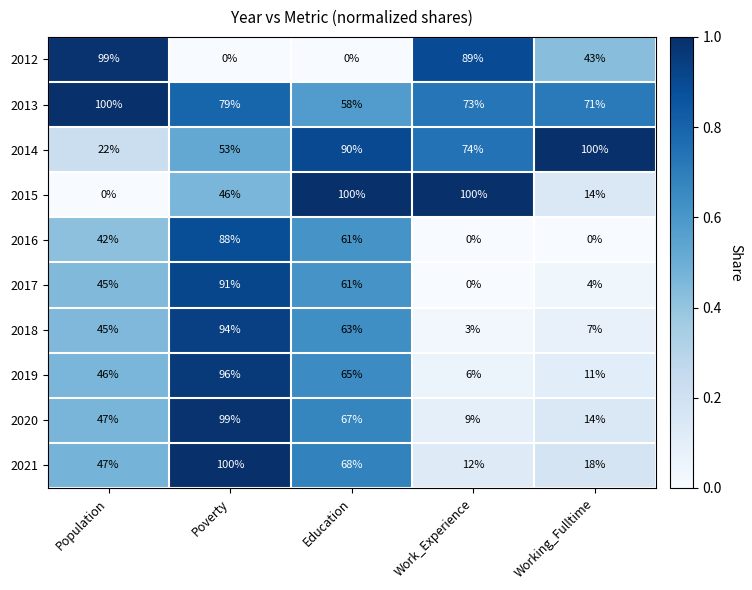

What is the average value of the 2017 series?

40